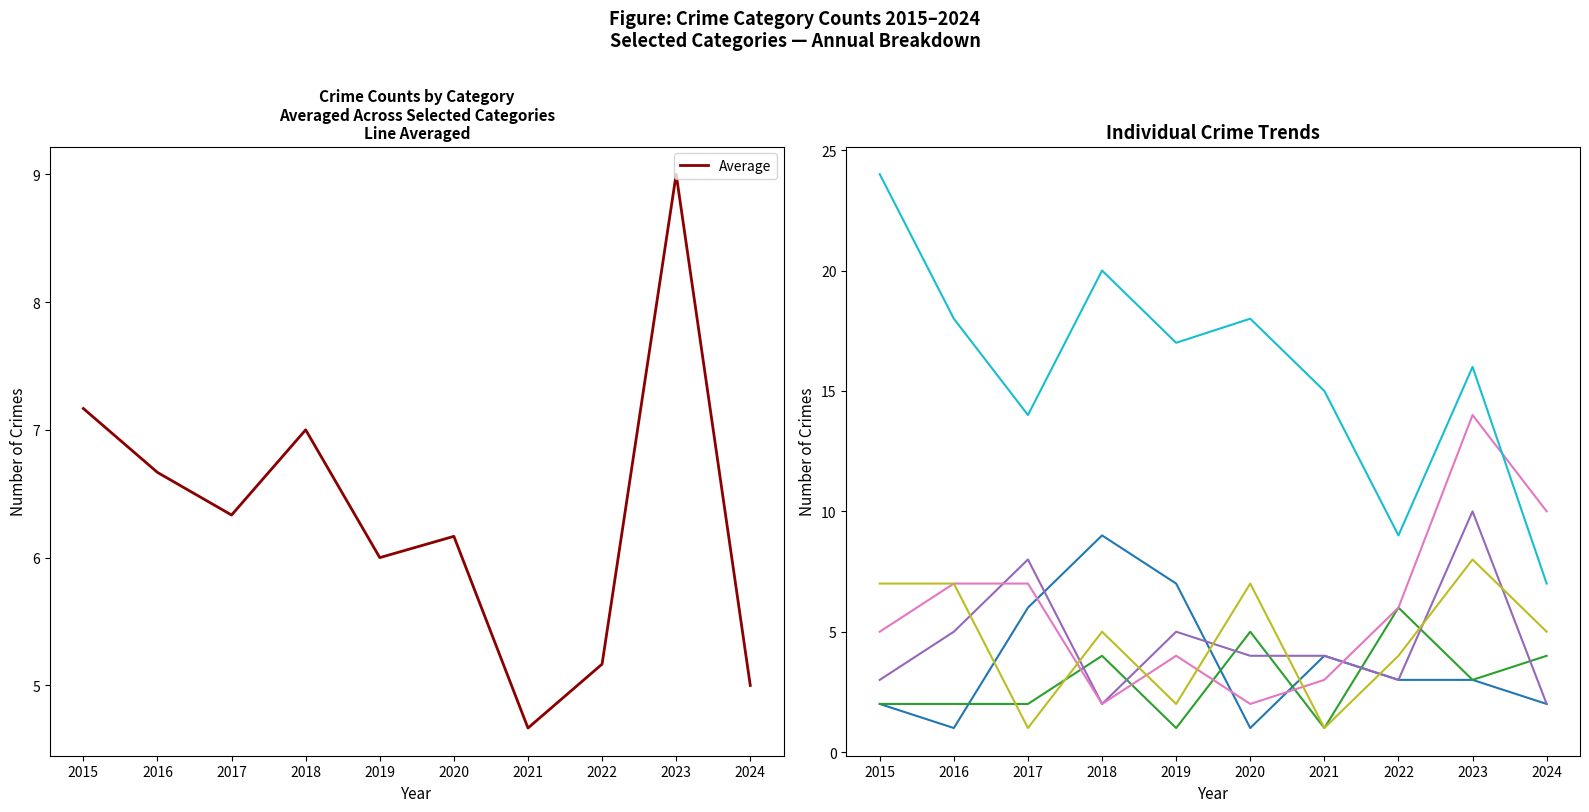

Reading right to left, list all the values displayed in this chart.

Aggravated Assault: 2	3	3	4	1	7	9	6	1	2
Aggravated Battery: 4	3	6	1	5	1	4	2	2	2
Burglary: 2	10	3	4	4	5	2	8	5	3
Motor Vehicle Theft: 10	14	6	3	2	4	2	7	7	5
Robbery: 5	8	4	1	7	2	5	1	7	7
Theft: 7	16	9	15	18	17	20	14	18	24